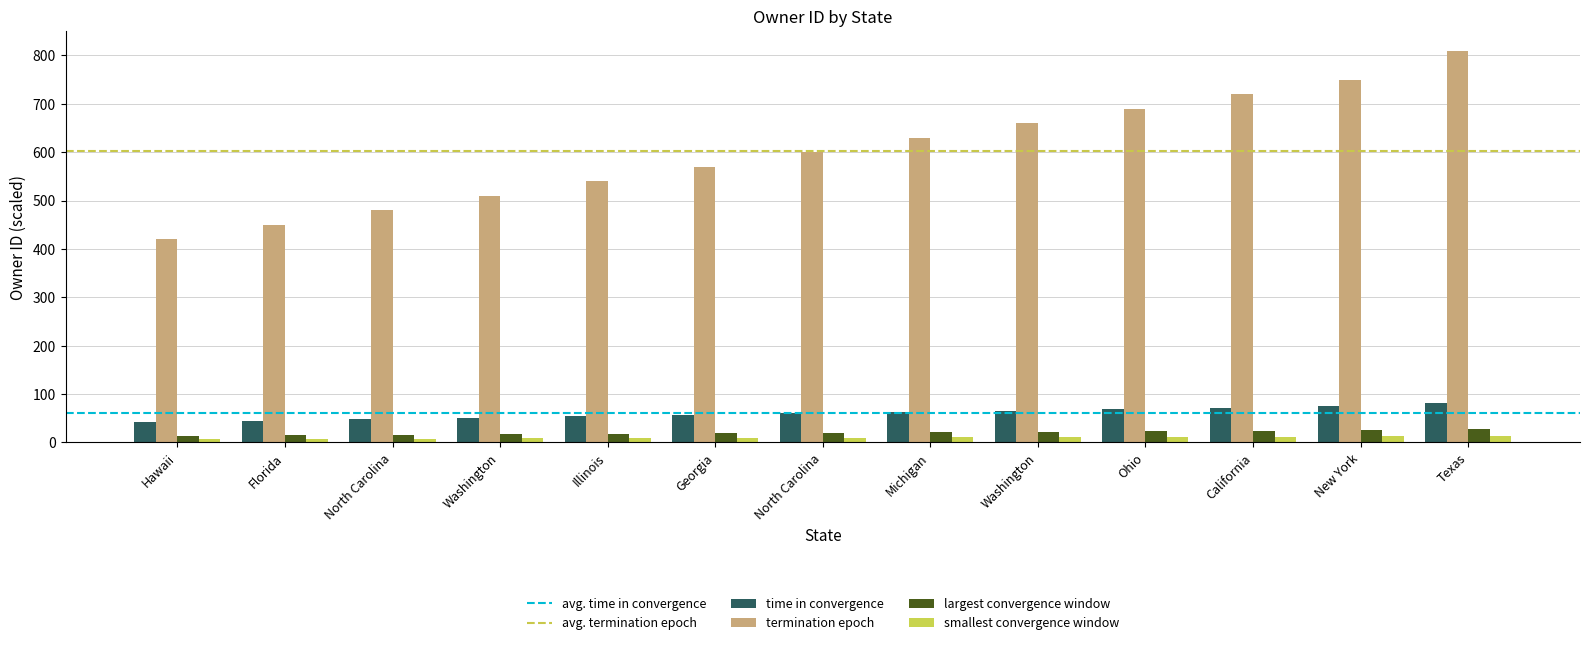

Which category has the lowest value across all series?

Hawaii